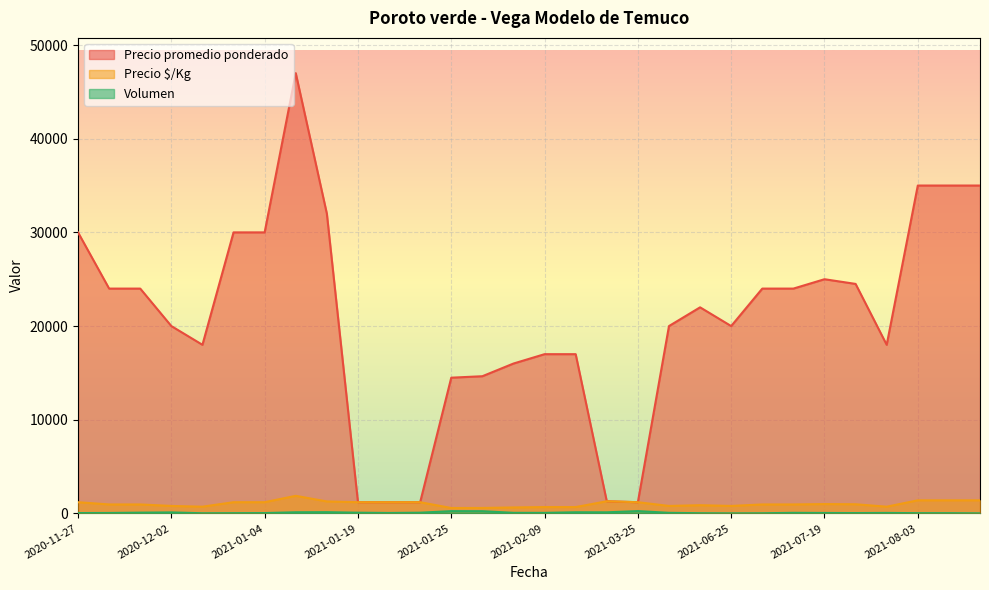

What is the greatest value displayed?

47000